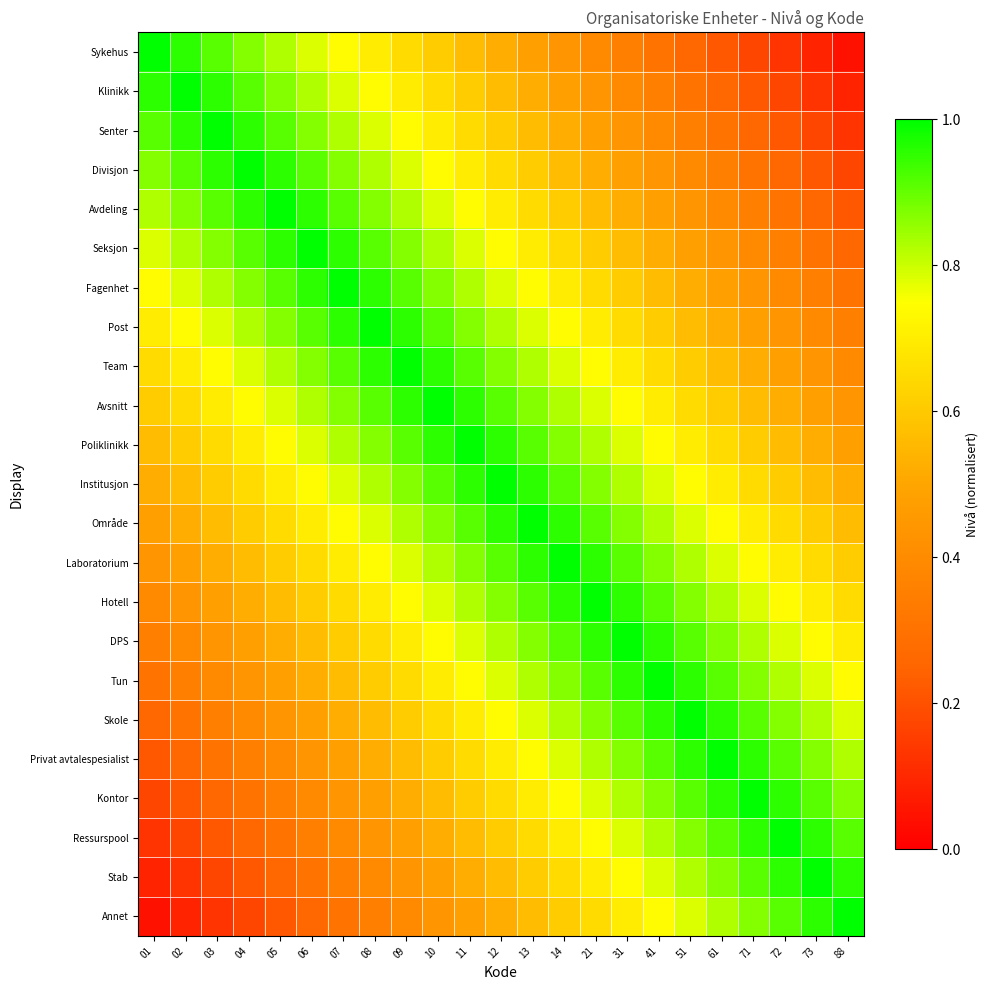

Which series has the largest range (max minus min)?

Sykehus